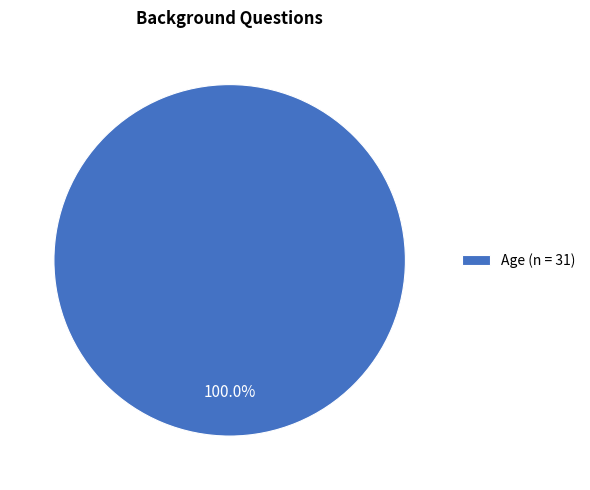

What is the majority slice?

Age (n = 31)